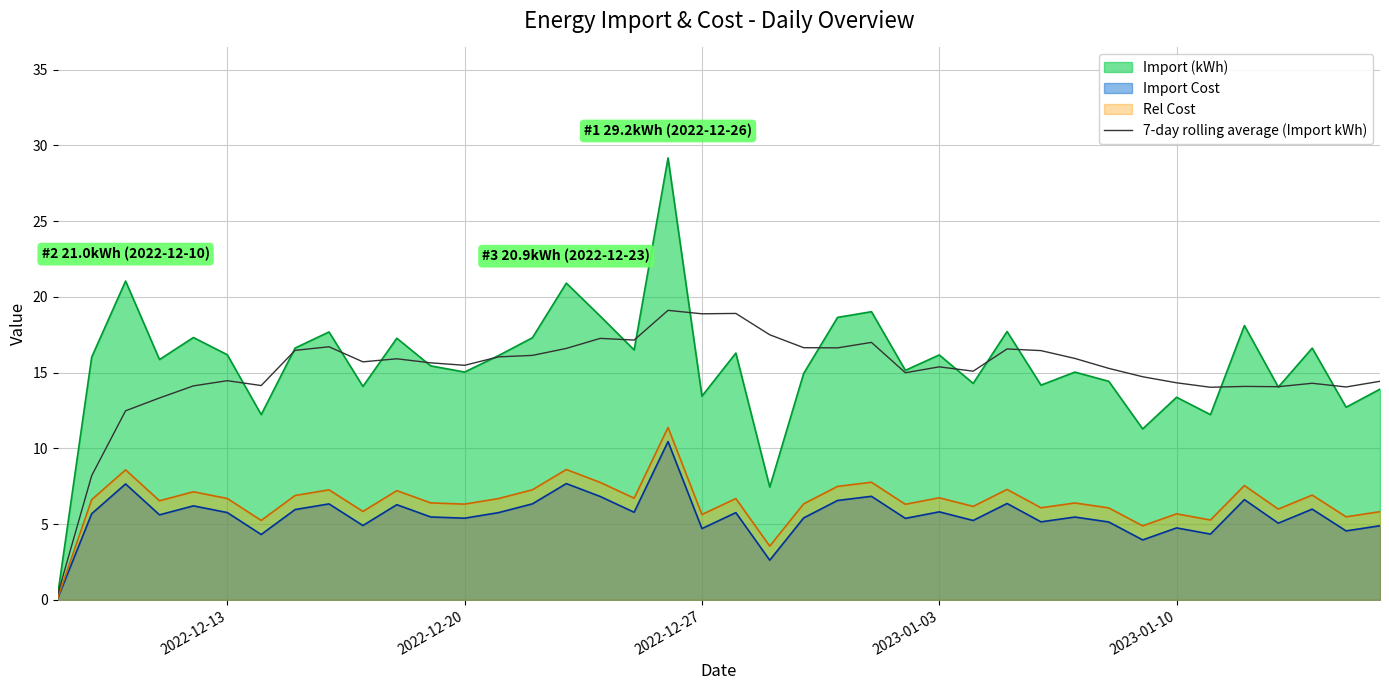

What is the maximum value shown in the chart?

29.2